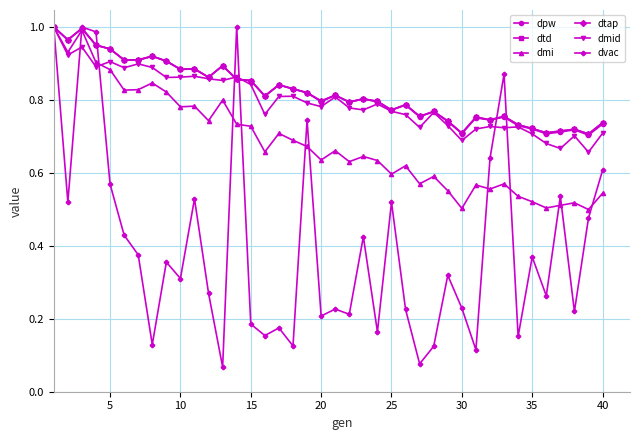

Which series has the largest total across all categories?

dtd